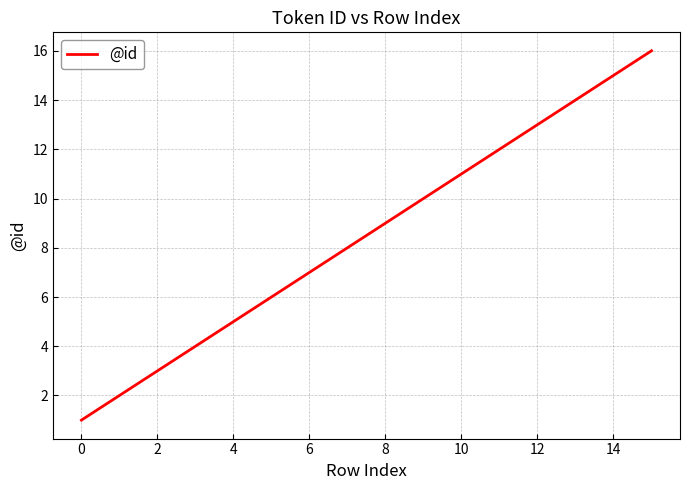

What is the greatest value displayed?

16